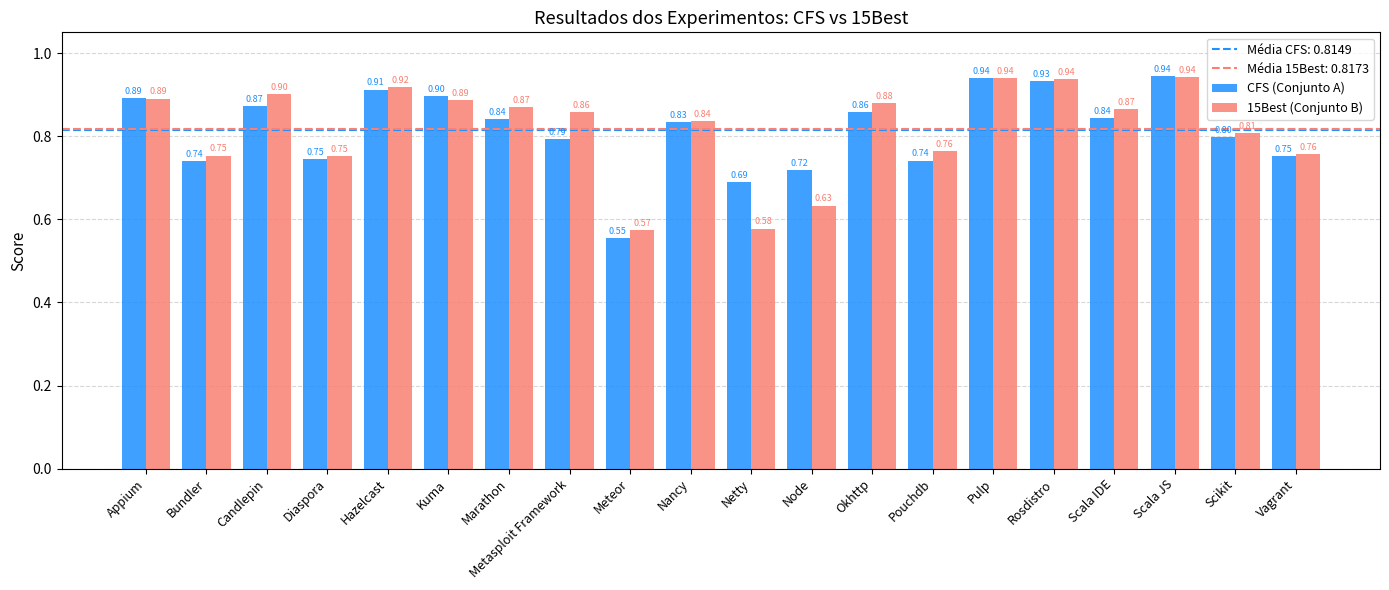

What is the label of the 18th bar from the right?

Candlepin